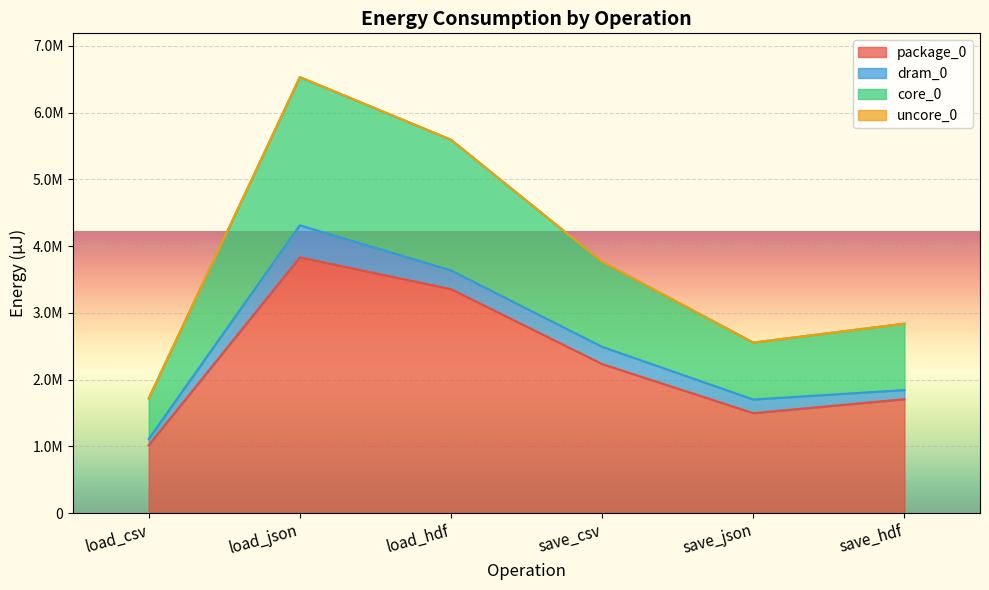

Does the chart display data point markers on the line(s)?

No